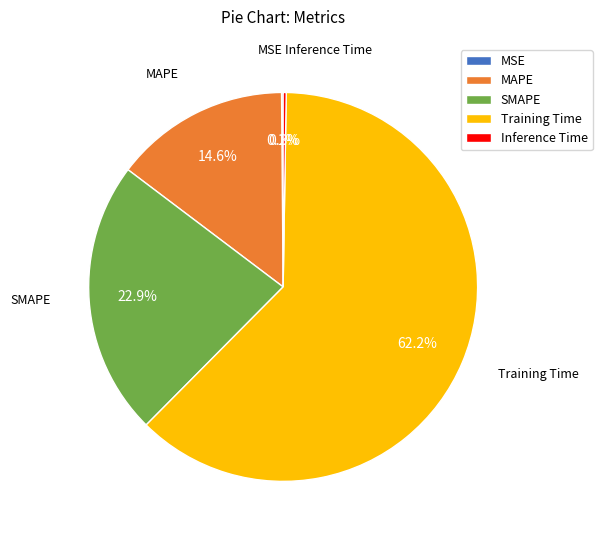

What is the largest slice in the pie chart?

Training Time